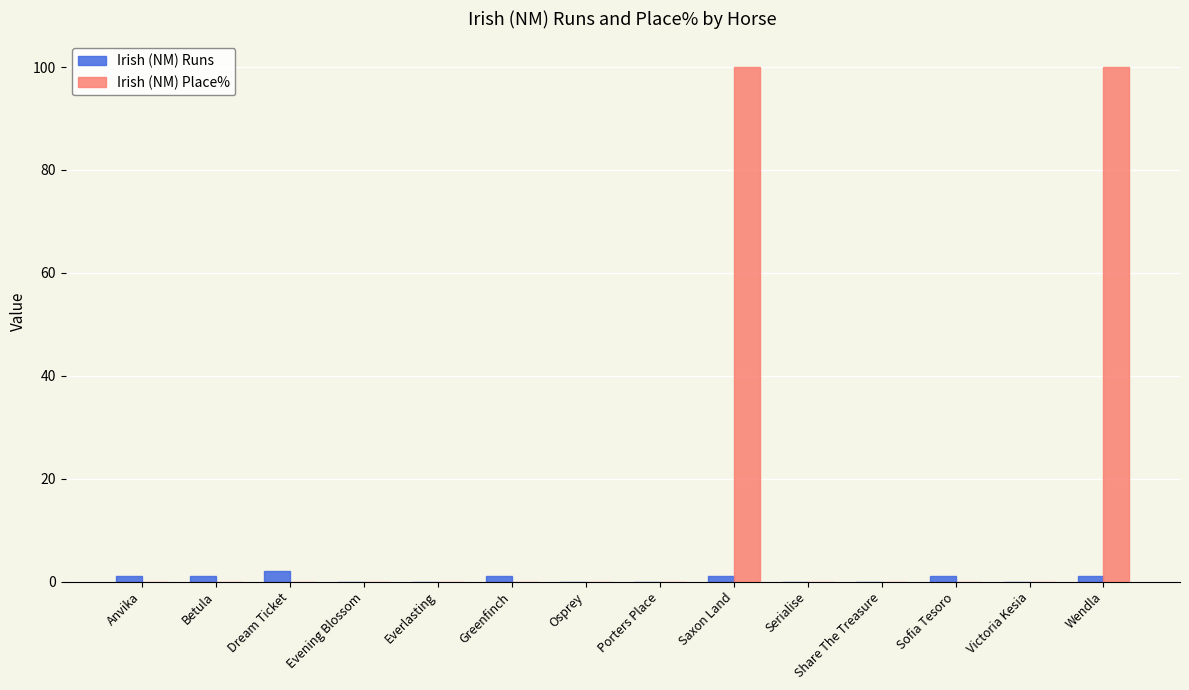

Which series has the largest total across all categories?

Irish (NM) Place%